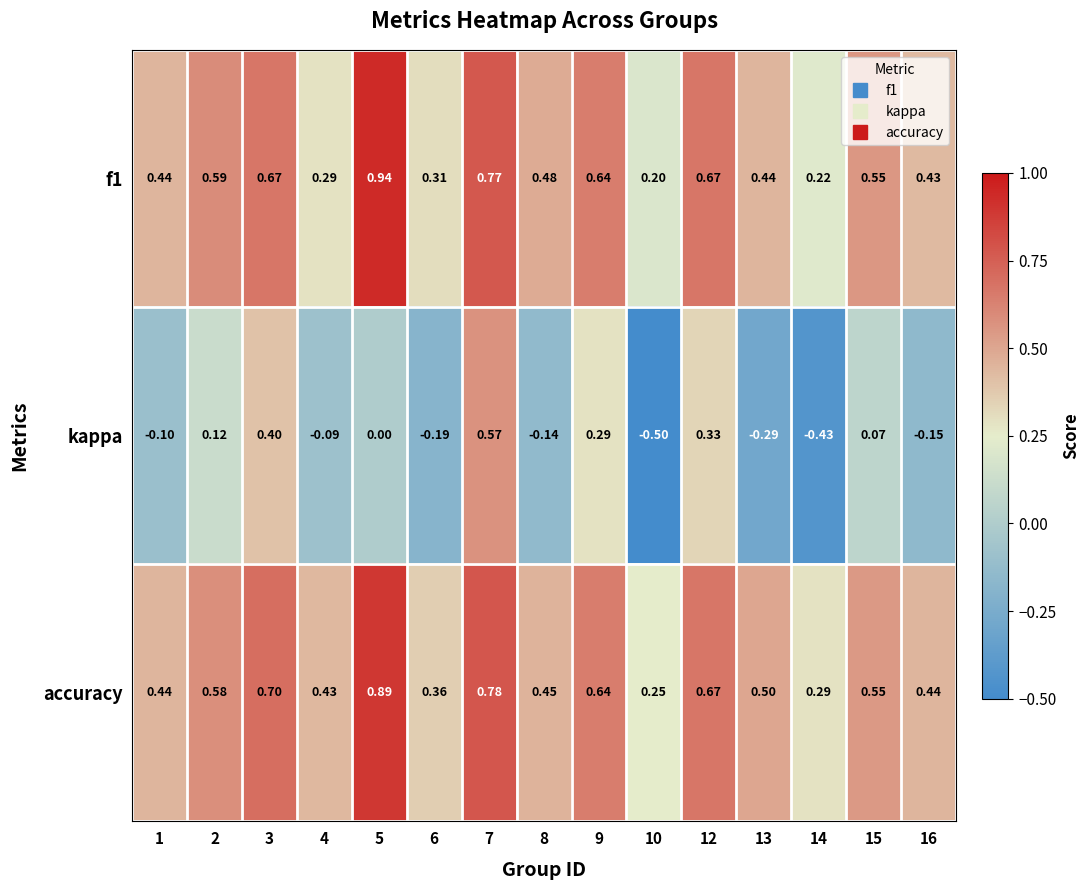

Which series has the largest total across all categories?

accuracy